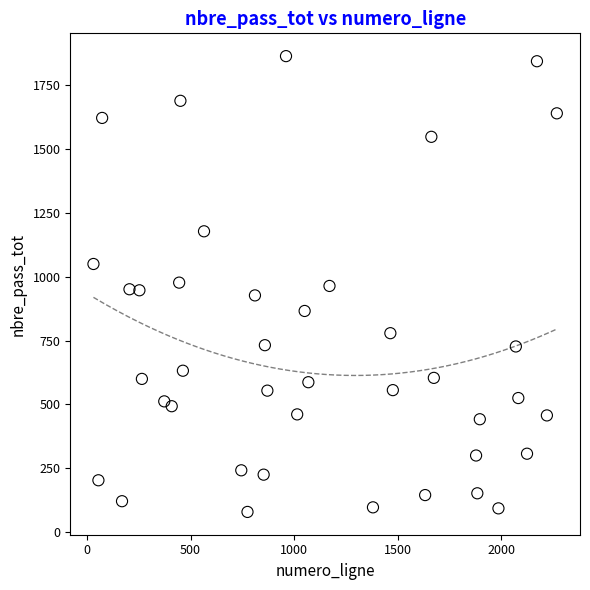

What is the range of Y values (max minus min)?

1785